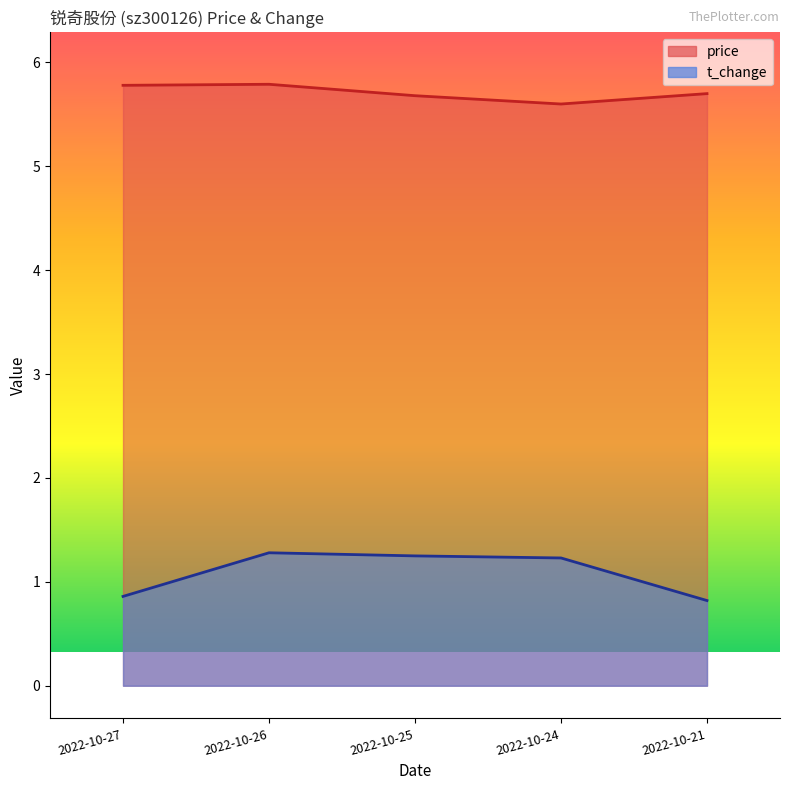

How many lines are shown in the chart?

2